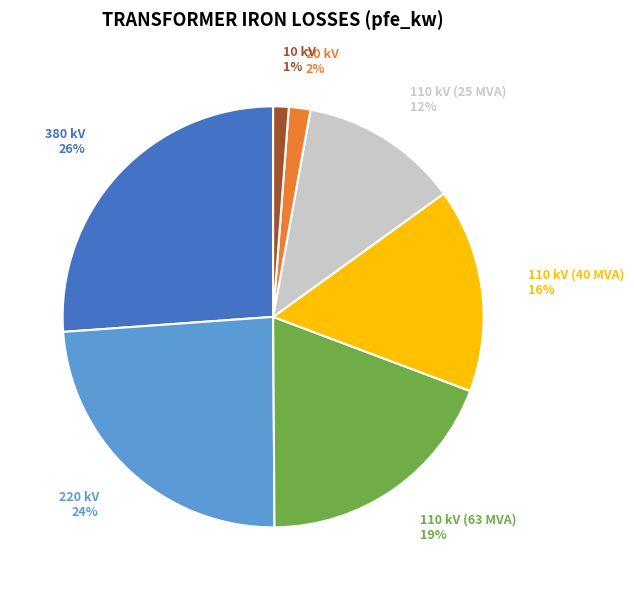

To the nearest percent, what is the difference between the largest and smallest slice percentages?

25%